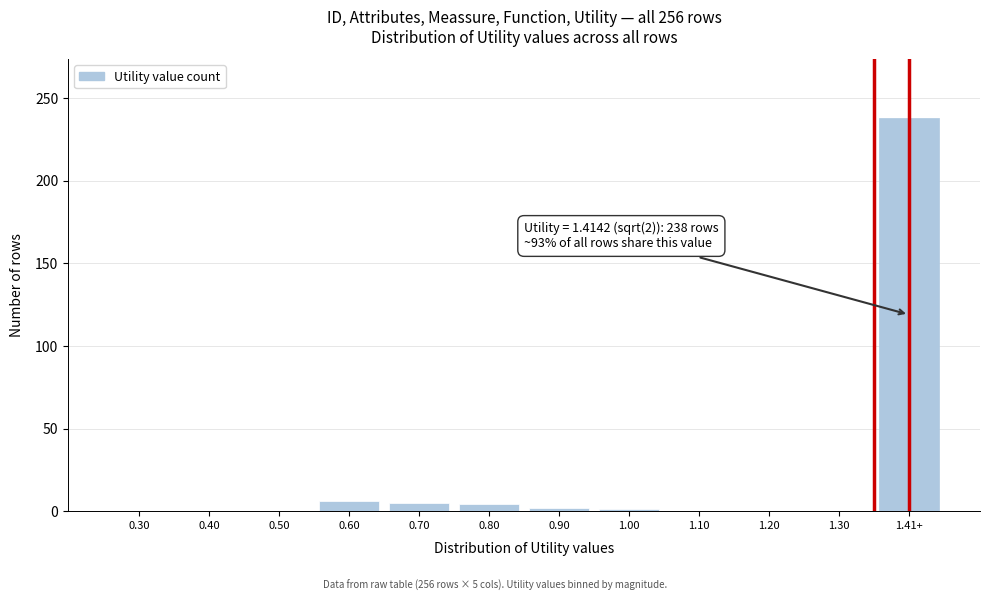

What is the change in value from 0.30 to 0.60?

+6